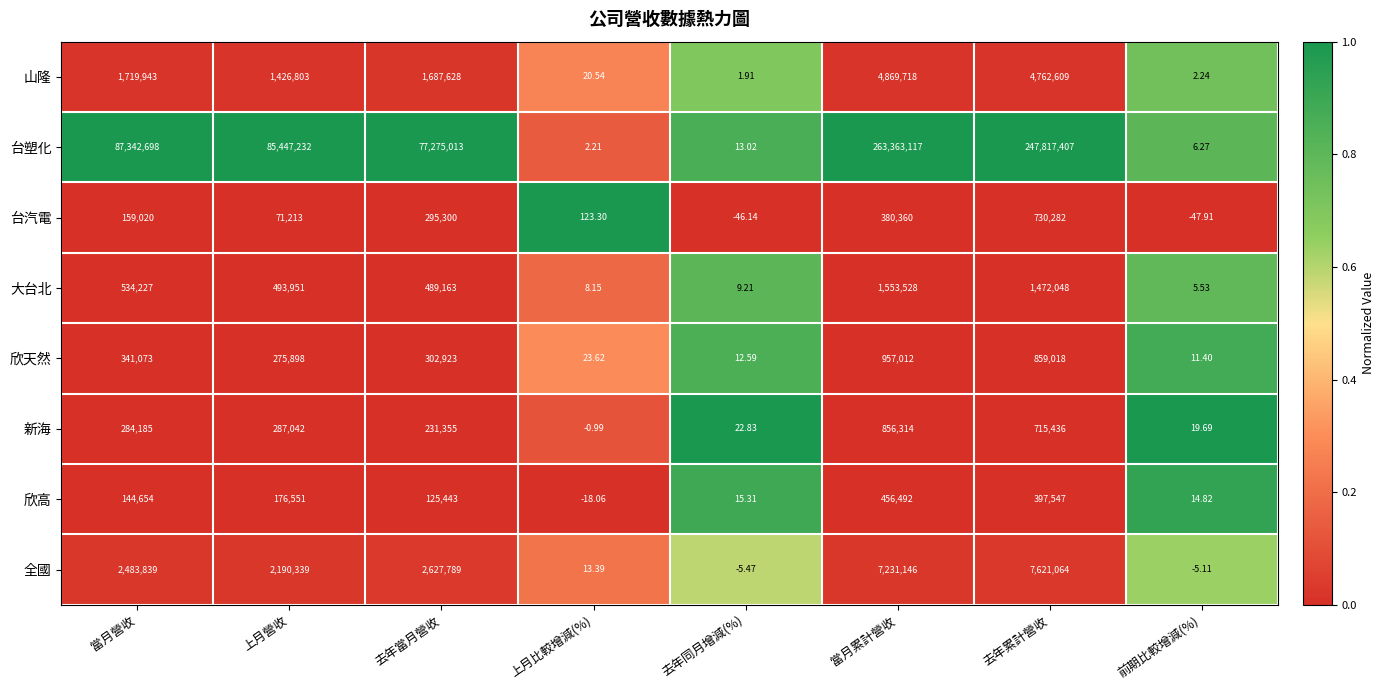

List the labels in order of 台塑化 value, smallest first.

上月比較增減(%), 前期比較增減(%), 去年同月增減(%), 去年當月營收, 上月營收, 當月營收, 去年累計營收, 當月累計營收